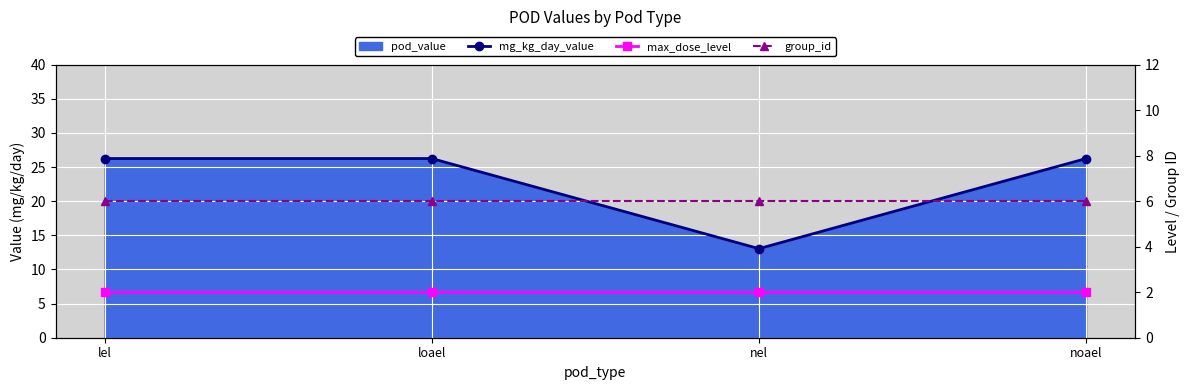

True or false: group_id has more than 0 interior local peaks.

False